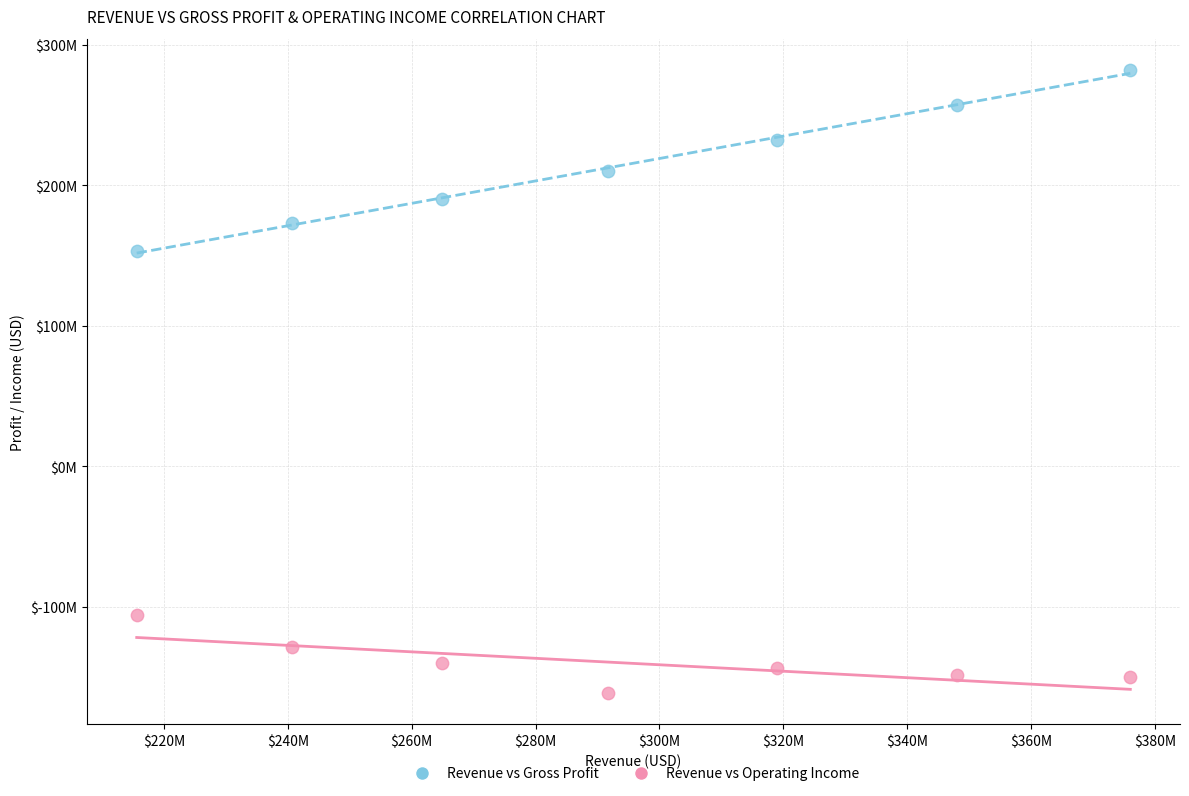

What are all the series names shown in the legend?

Revenue vs Gross Profit, Revenue vs Operating Income